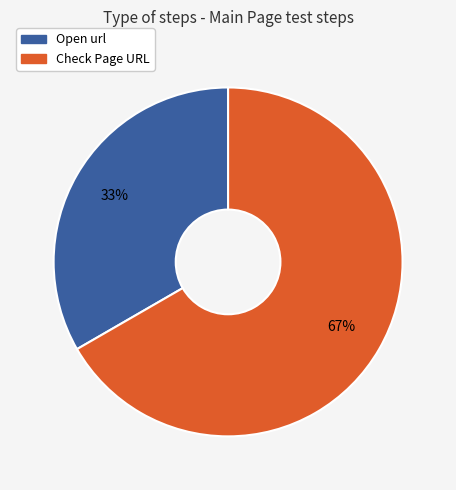

Which slice represents more than half of the pie?

Check Page URL